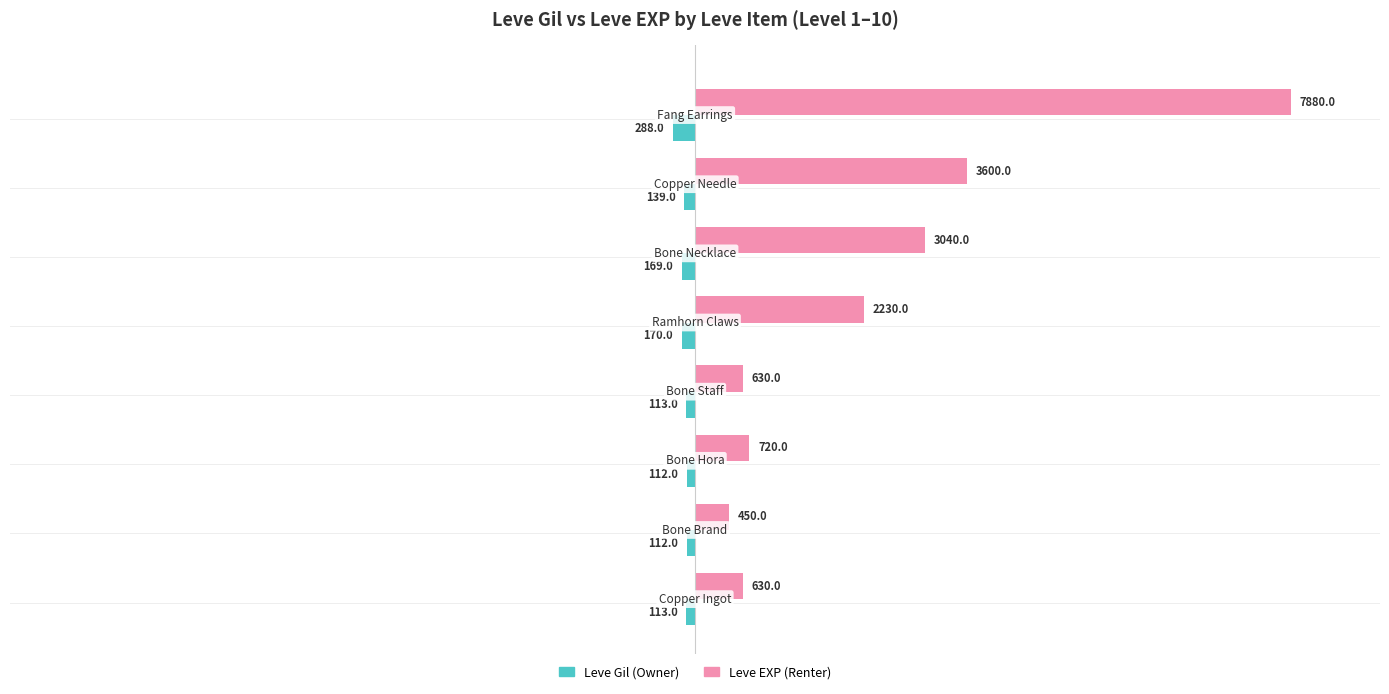

What are all the series names shown in the legend?

Leve Gil (Owner), Leve EXP (Renter)